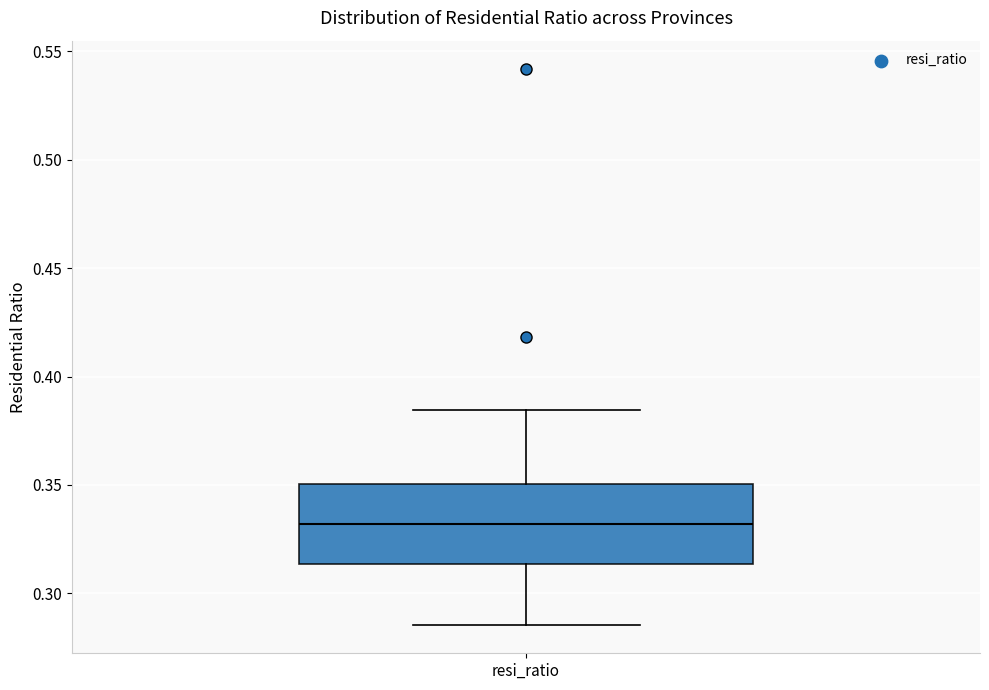

Transcribe this box plot: give where the median line is, the range the box spans, and where the two whiskers end, as read against the y-axis. The values are not printed on the chart, so give them approximately, as read against the axis.

median 0.330, box 0.315 to 0.350, whiskers 0.285 to 0.385